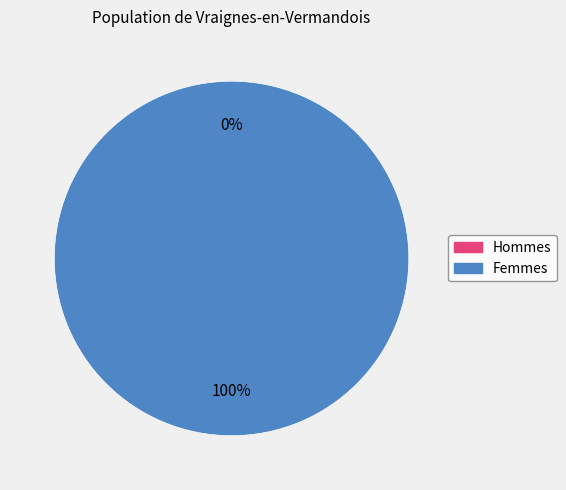

Rank the categories by value from lowest to highest.

0, 1